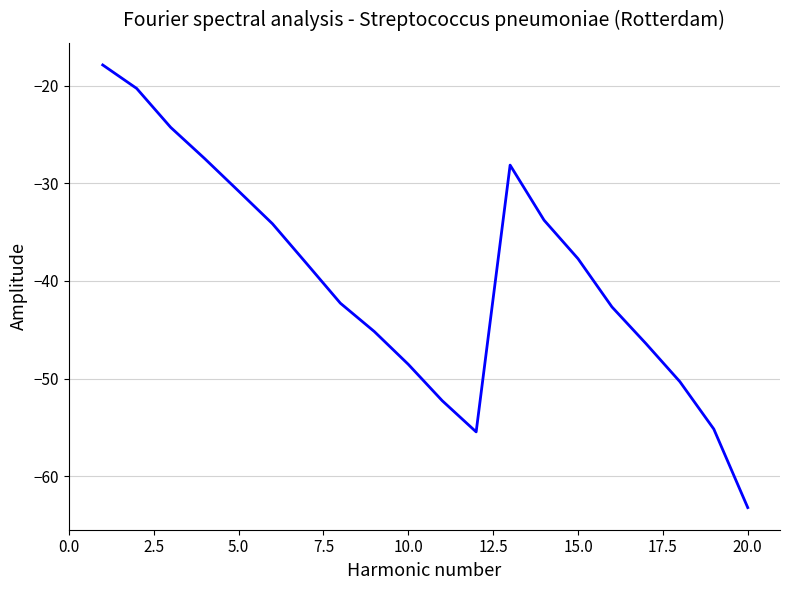

What is the greatest value displayed?

-17.9